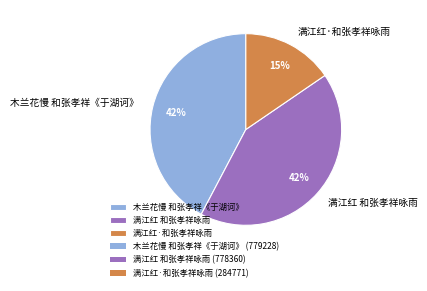

The 木兰花慢 和张孝祥《于湖诃》 slice represents 42% of the pie. True or false?

True